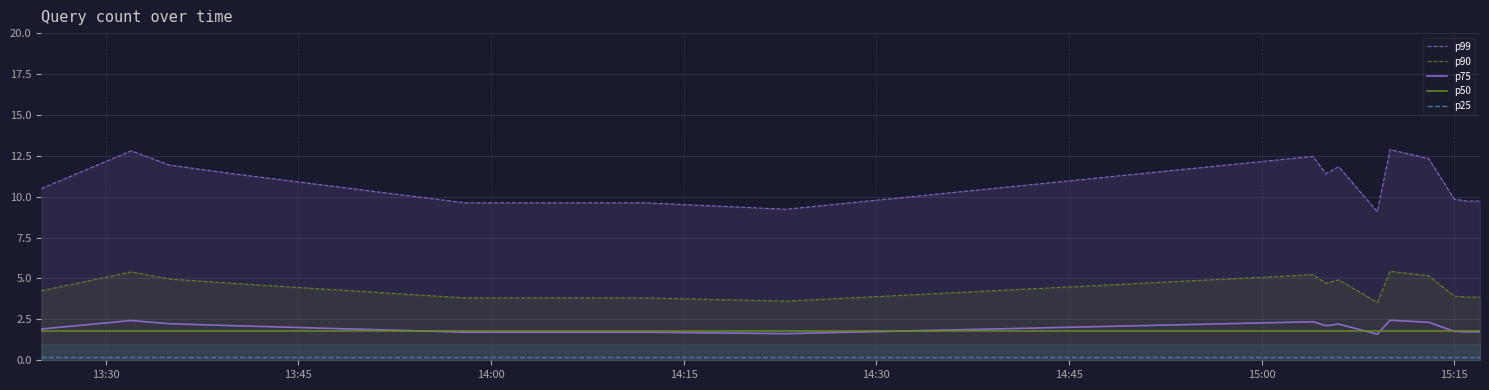

True or false: p50 and p99 intersect in this chart.

False